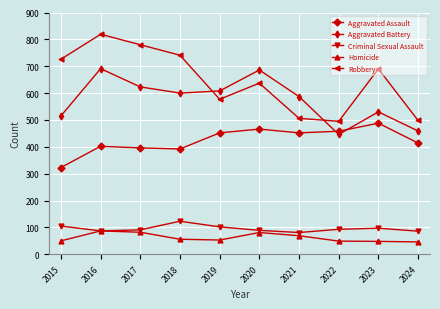

What is the difference between the Criminal Sexual Assault values at 2022 and 2016?

6